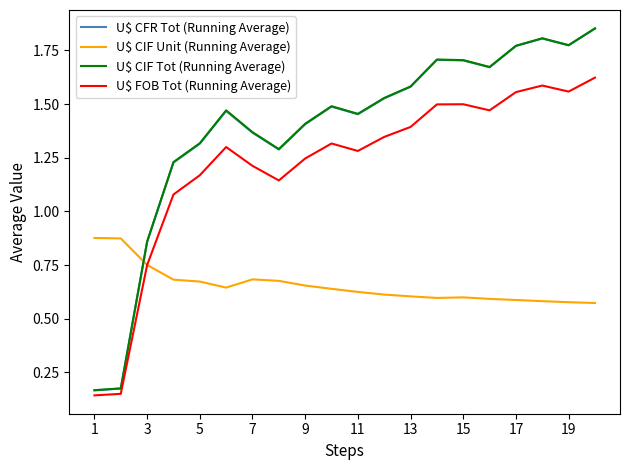

How many times do U$ CIF Tot (Running Average) and U$ CIF Unit (Running Average) cross each other?

1